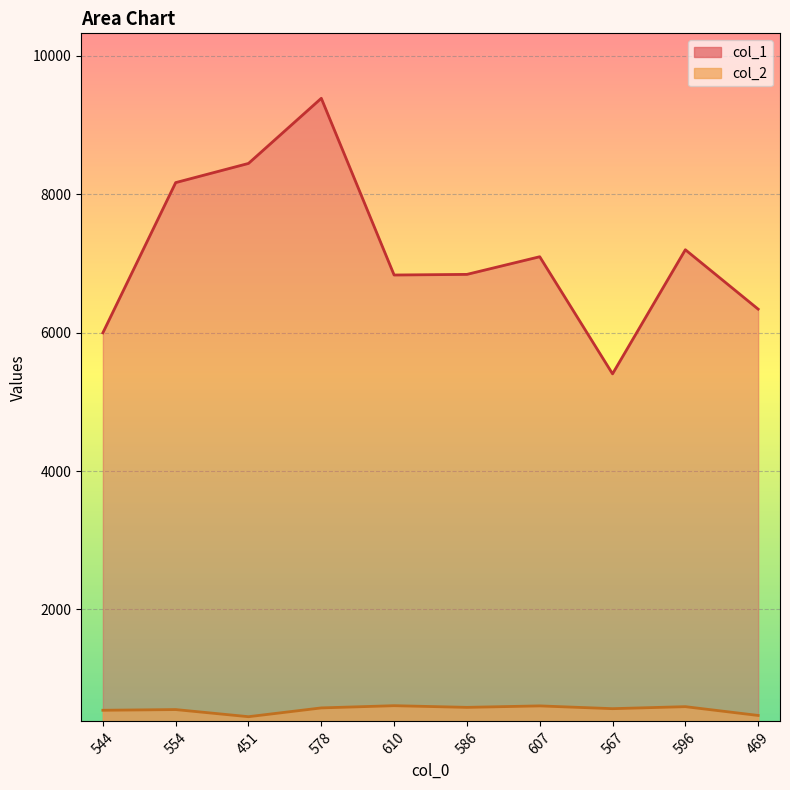

True or false: col_2 and col_1 intersect in this chart.

False